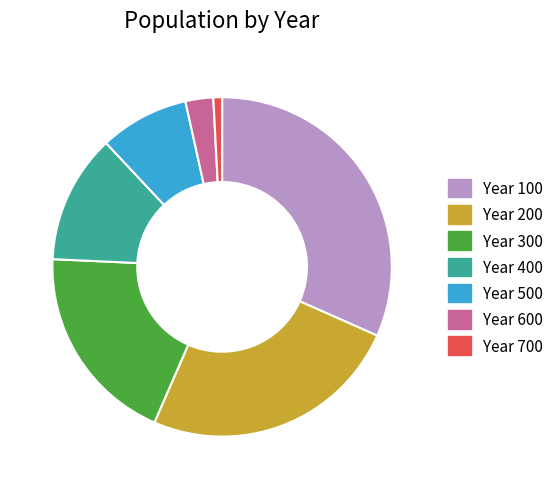

Which category has the biggest portion of the pie?

Year 100